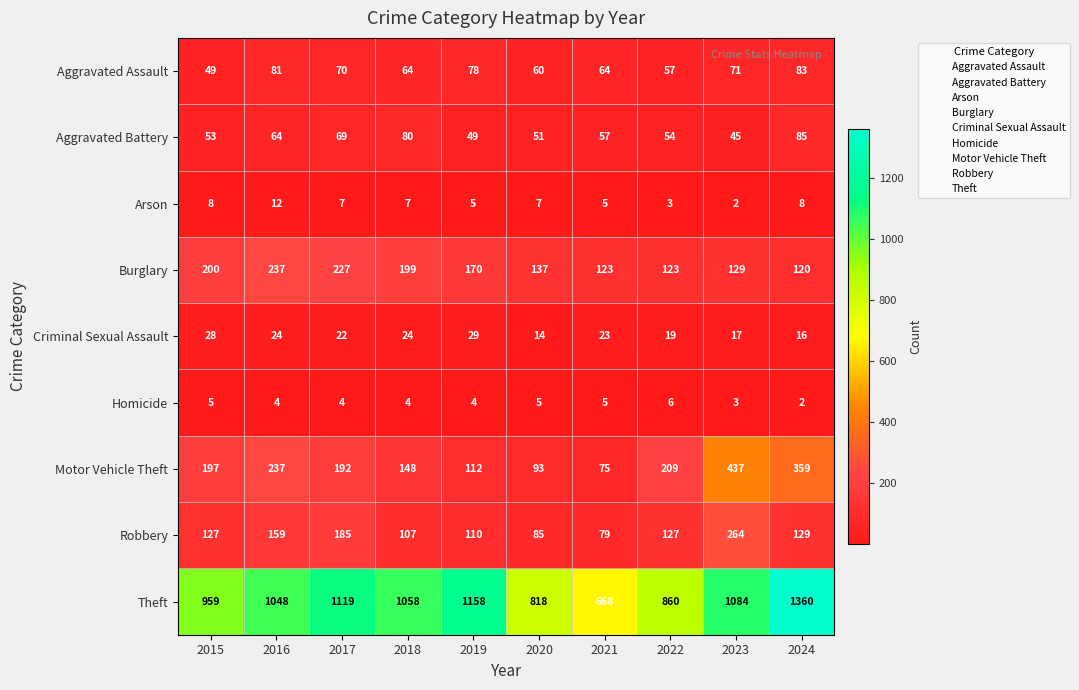

What is the spread (max minus min) of values at 2023?

1082